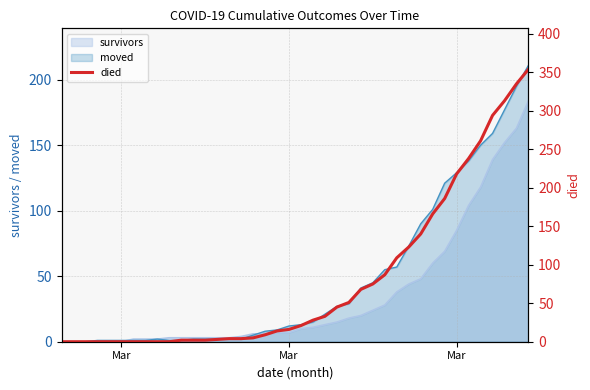

True or false: the data has more than 0 interior local peaks.

False